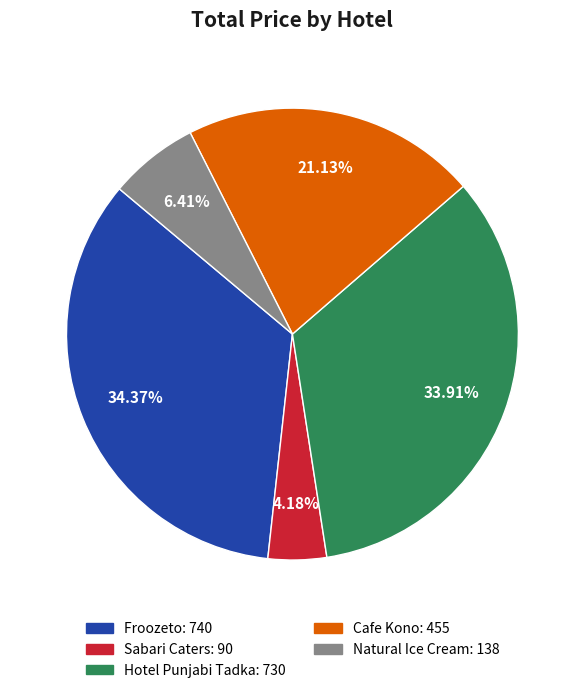

Is there a majority slice in this chart?

No